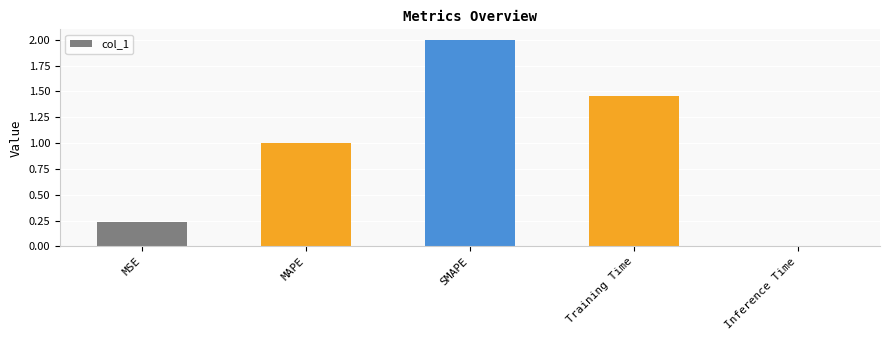

What is the sum of the values at SMAPE and Inference Time?

2.0